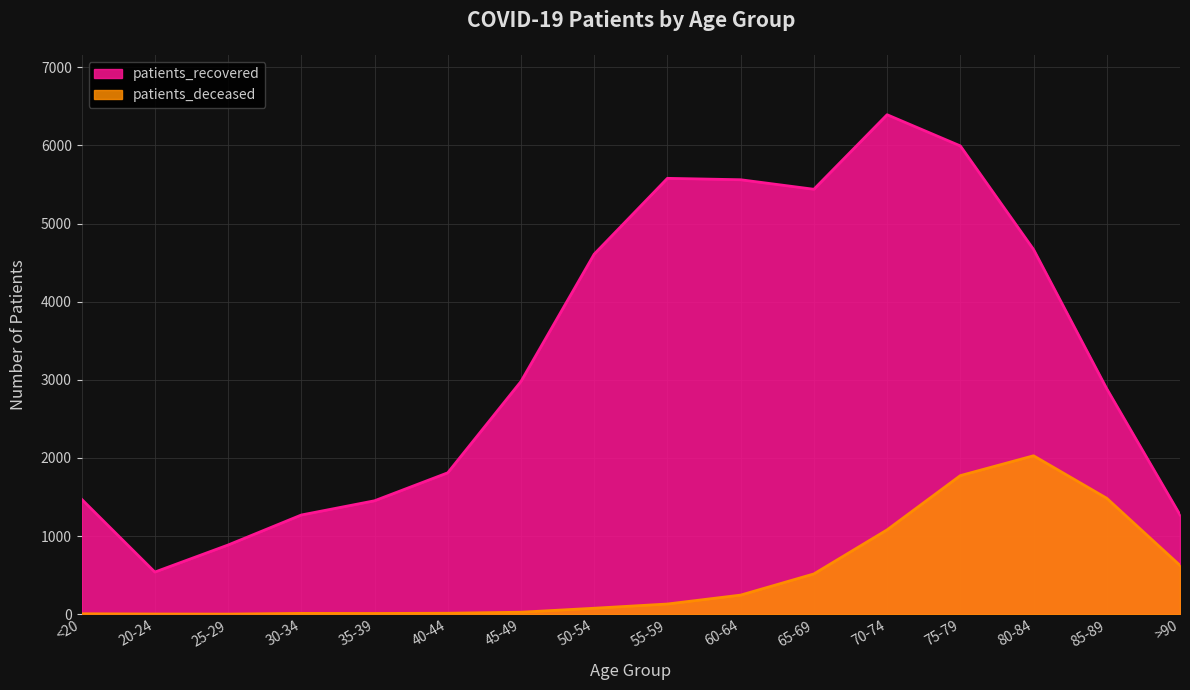

Which series changed the most between 25-29 and 80-84?

patients_recovered